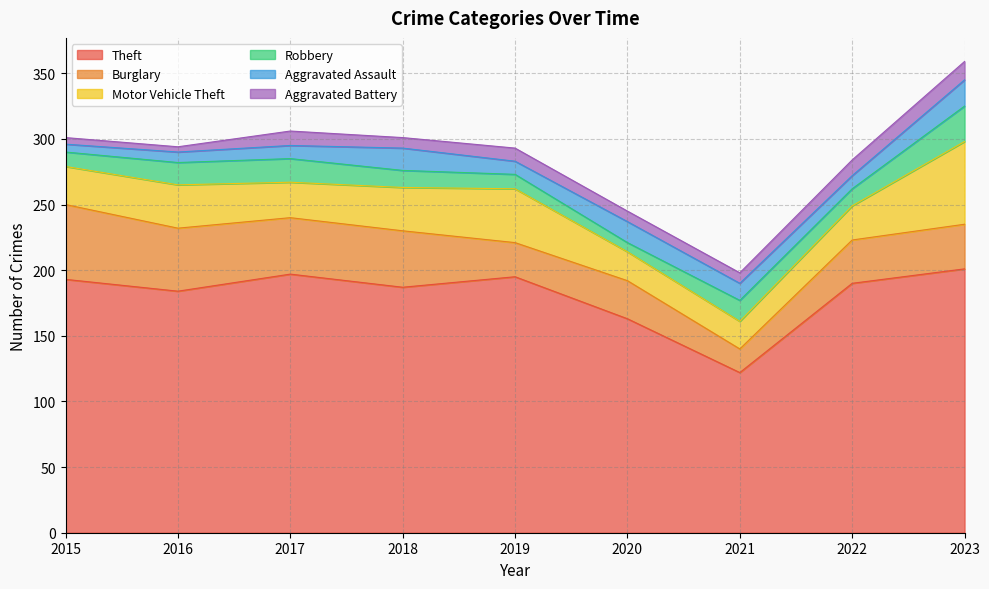

In Motor Vehicle Theft, how many points are lower than both neighbors (excluding endpoints)?

2